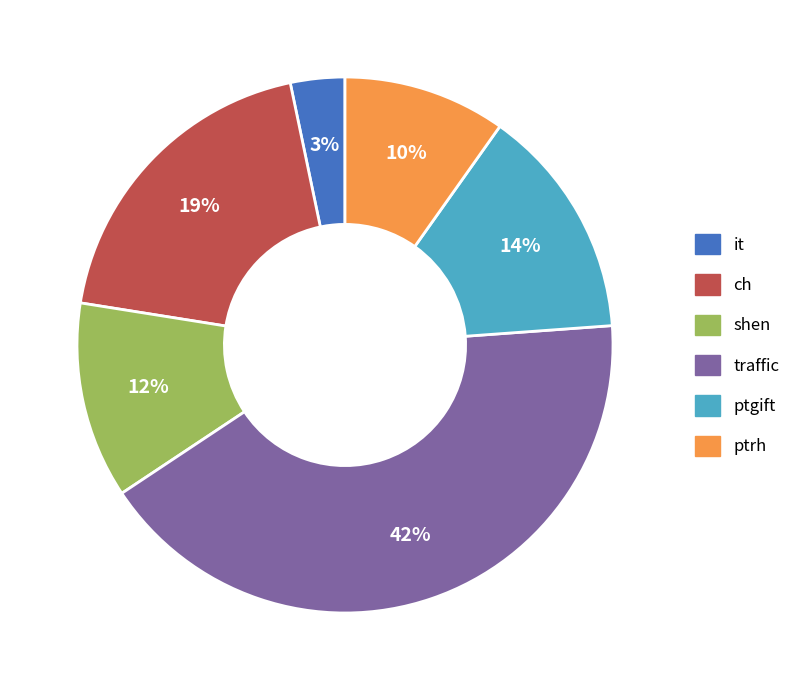

The shen slice represents 3% of the pie. True or false?

False